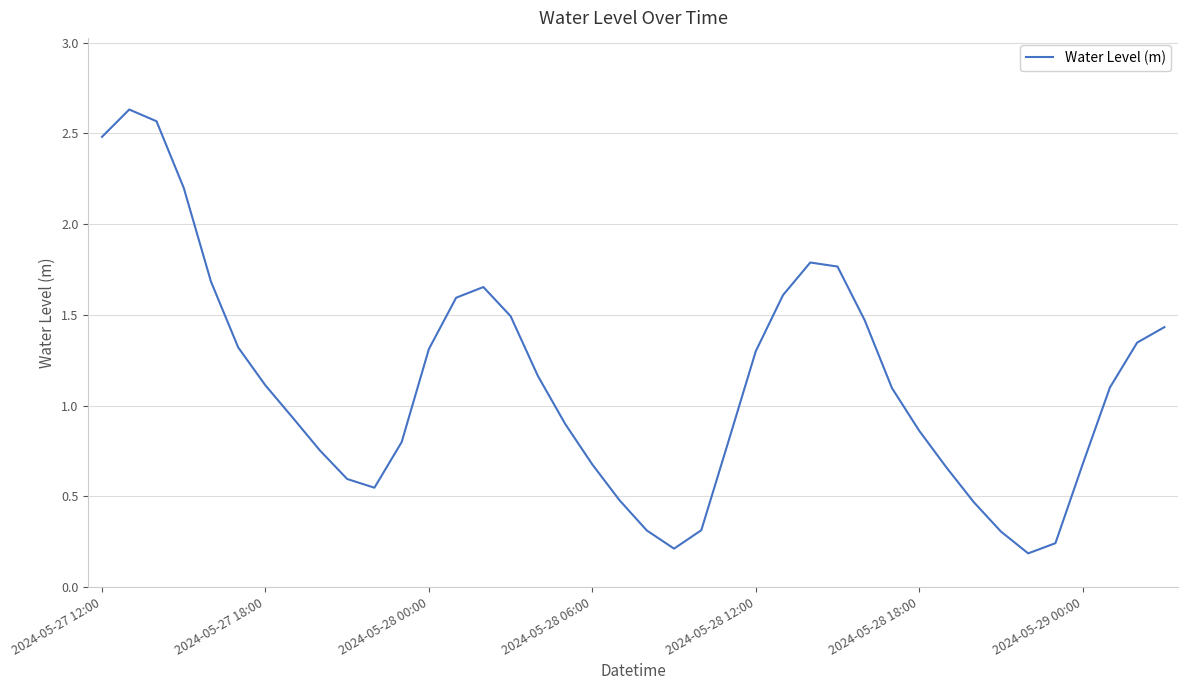

What is the difference between the maximum and minimum values?

2.4